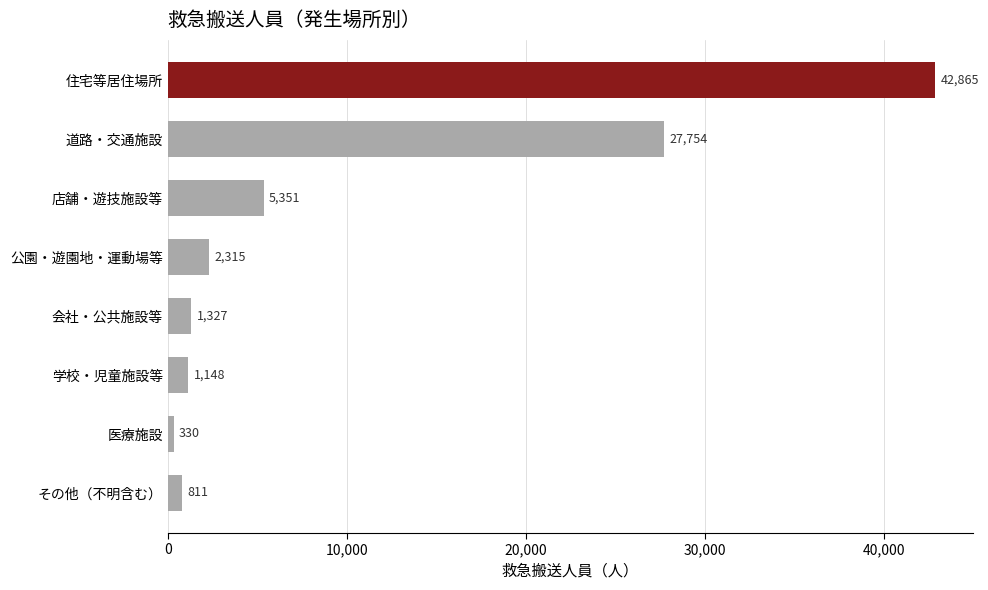

Where is the data nearest to the value 21597?

道路・交通施設